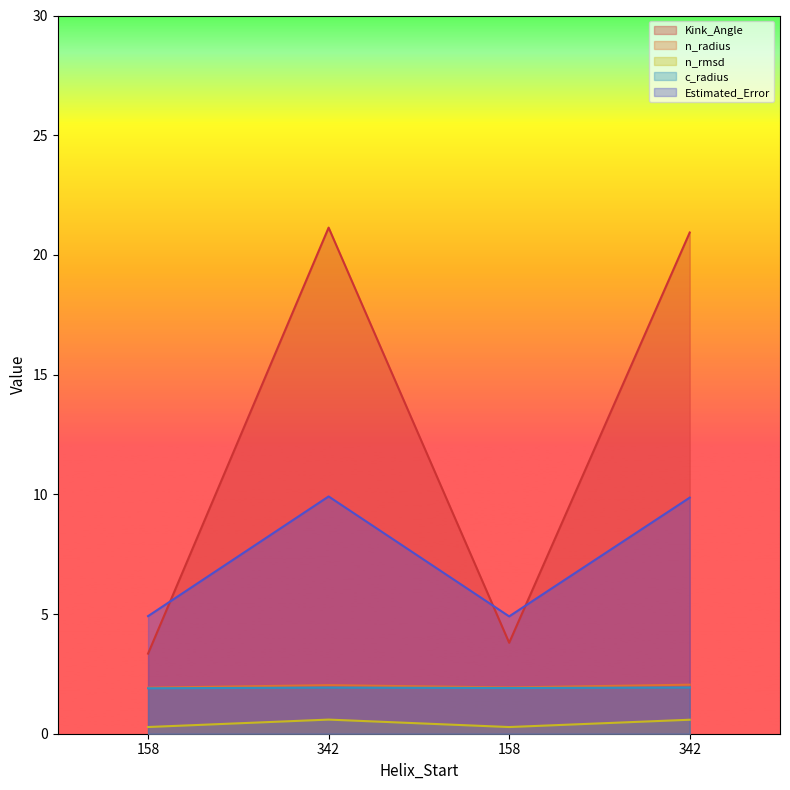

Rank the series by their maximum value, from highest to lowest.

Kink_Angle, Estimated_Error, n_radius, c_radius, n_rmsd